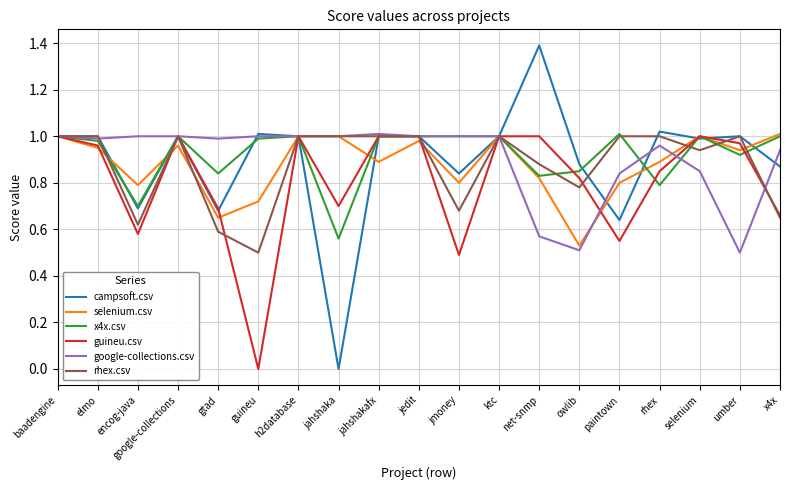

What position from the left is umber?

18